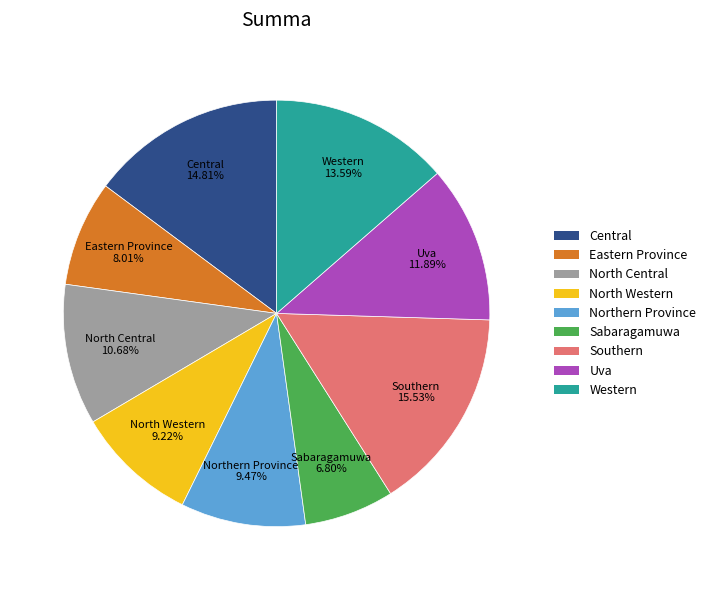

Do Eastern Province and North Central together represent more than half of the pie?

No